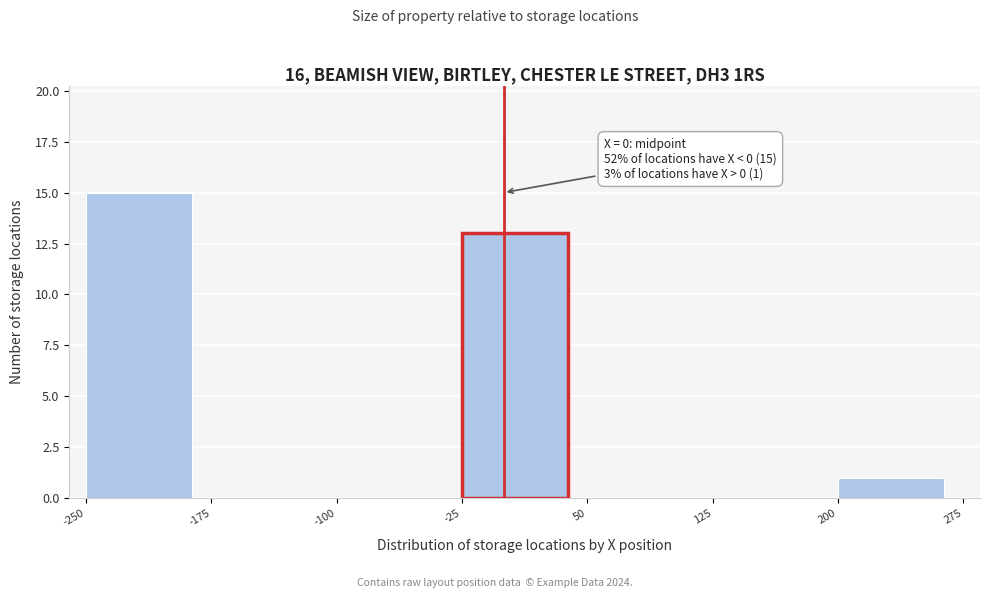

Over which range of the x-axis is the bar tallest?

-250 to -175